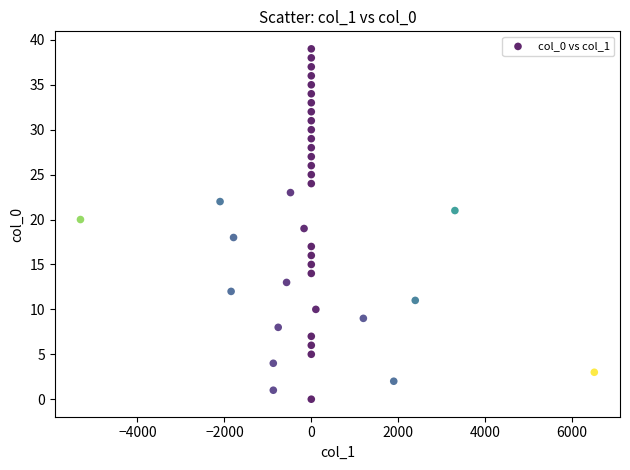

What is the range of Y values (max minus min)?

39